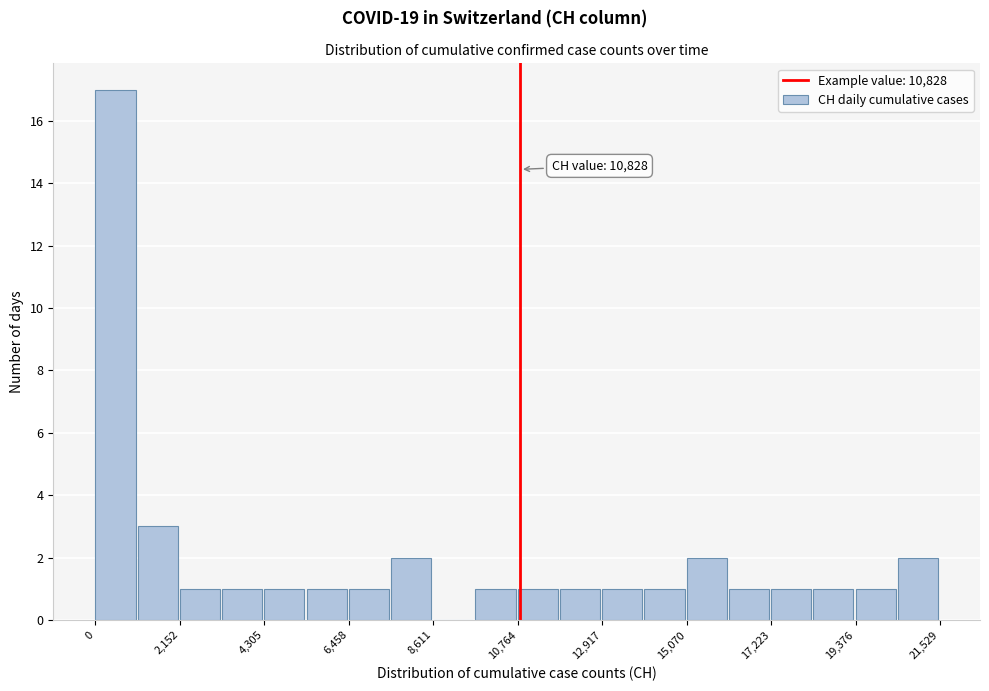

Around what value on the x-axis is the tallest bar? Give the approximate position of its centre, as read against the axis.

500